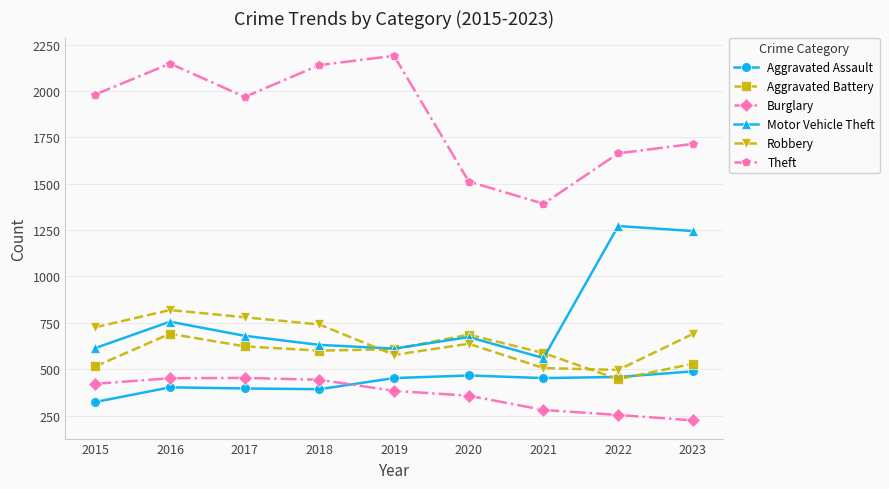

How many series are shown in this chart?

6